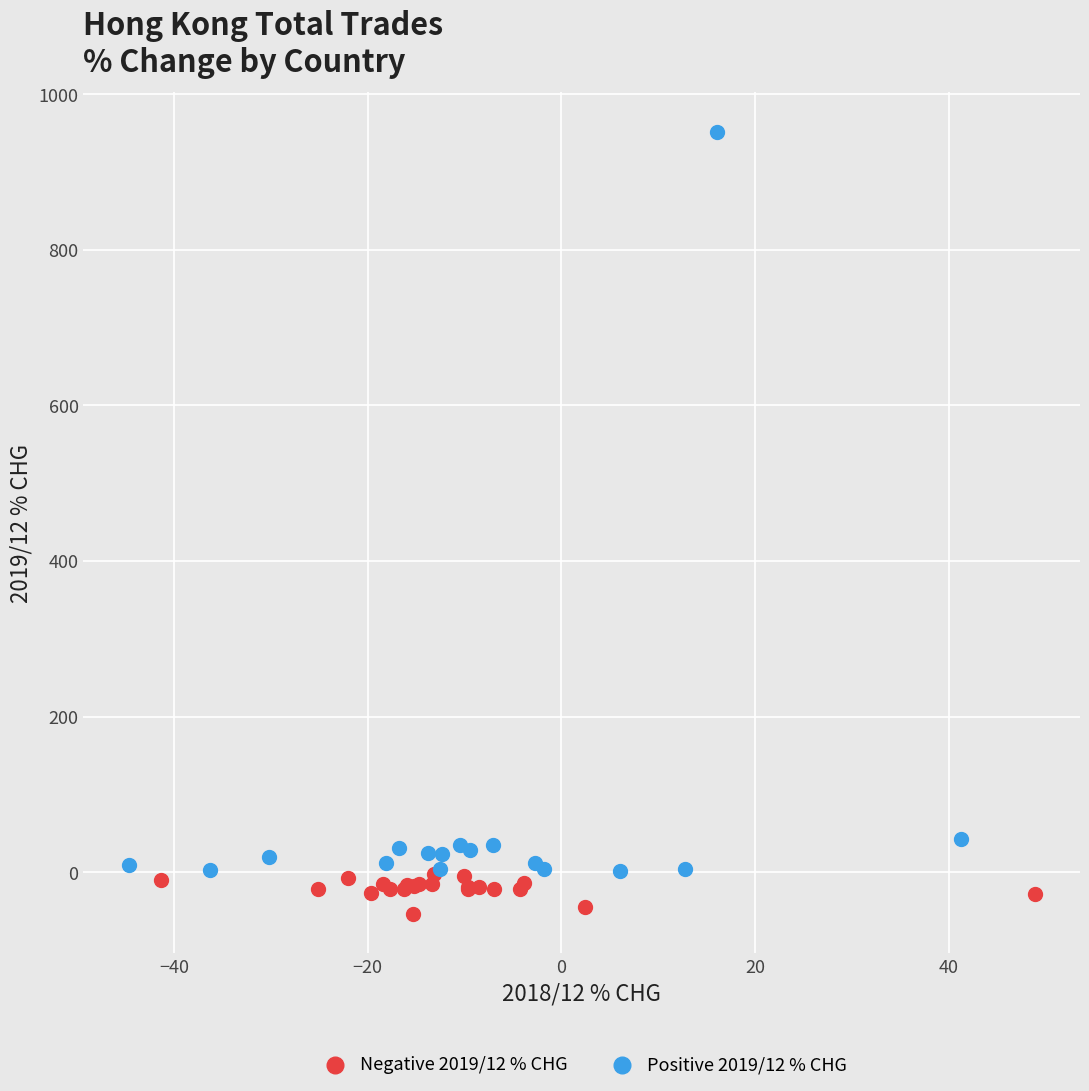

What are all the series names shown in the legend?

Negative 2019/12 % CHG, Positive 2019/12 % CHG